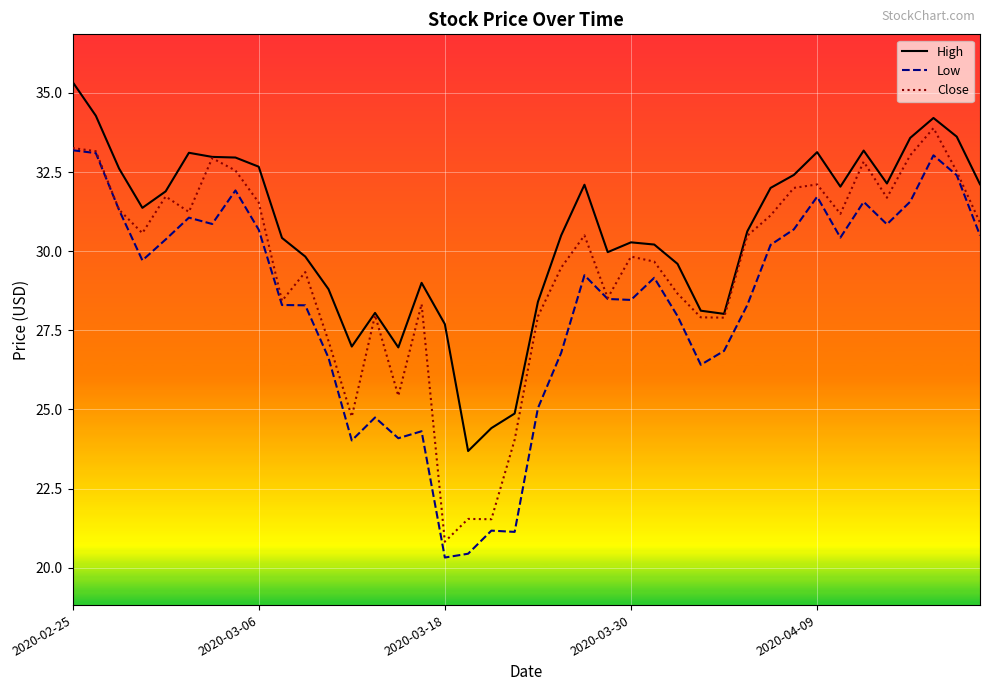

At how many categories does at least one series exceed 31?

20